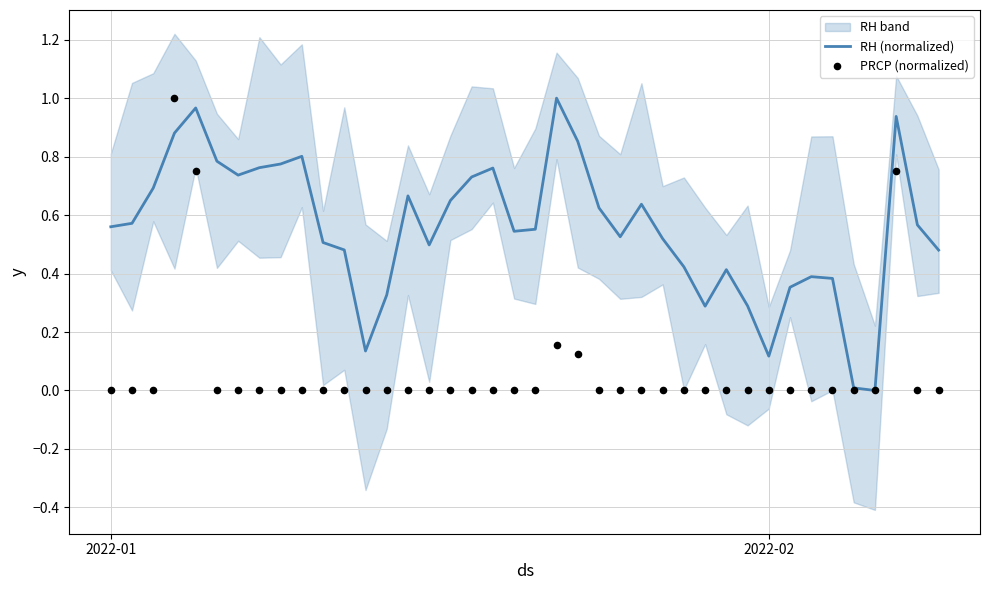

Which series has the largest total across all categories?

RH (normalized)